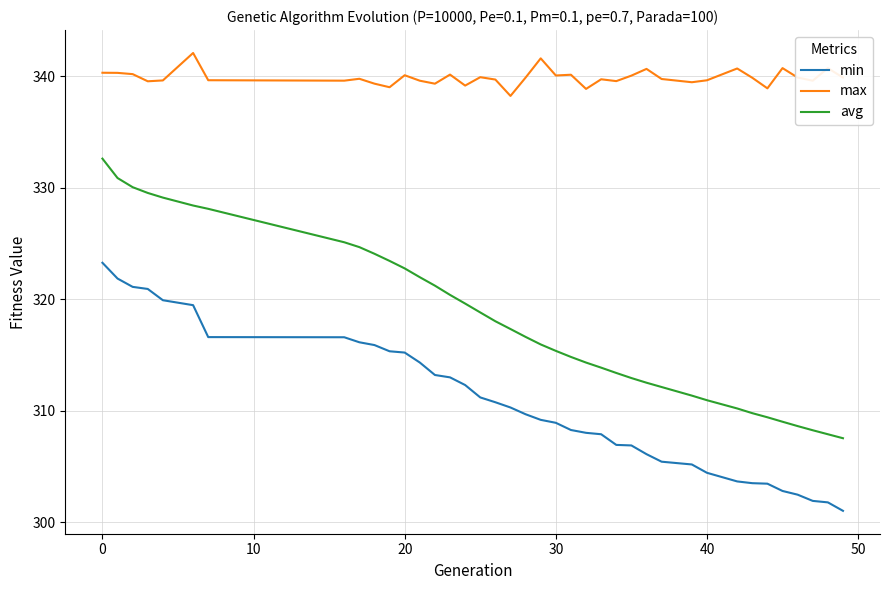

Which series has the largest total across all categories?

max